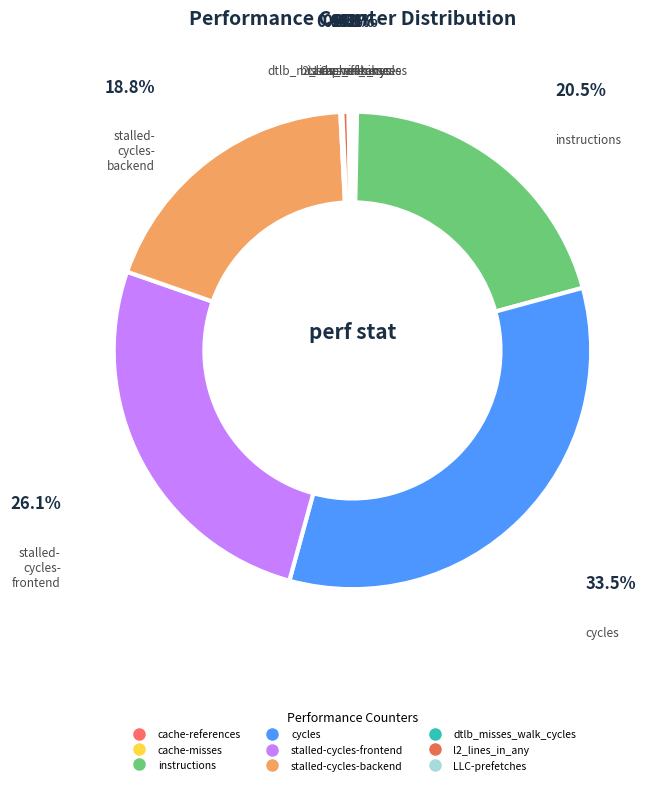

What percentage is NOT represented by instructions?

79.5%